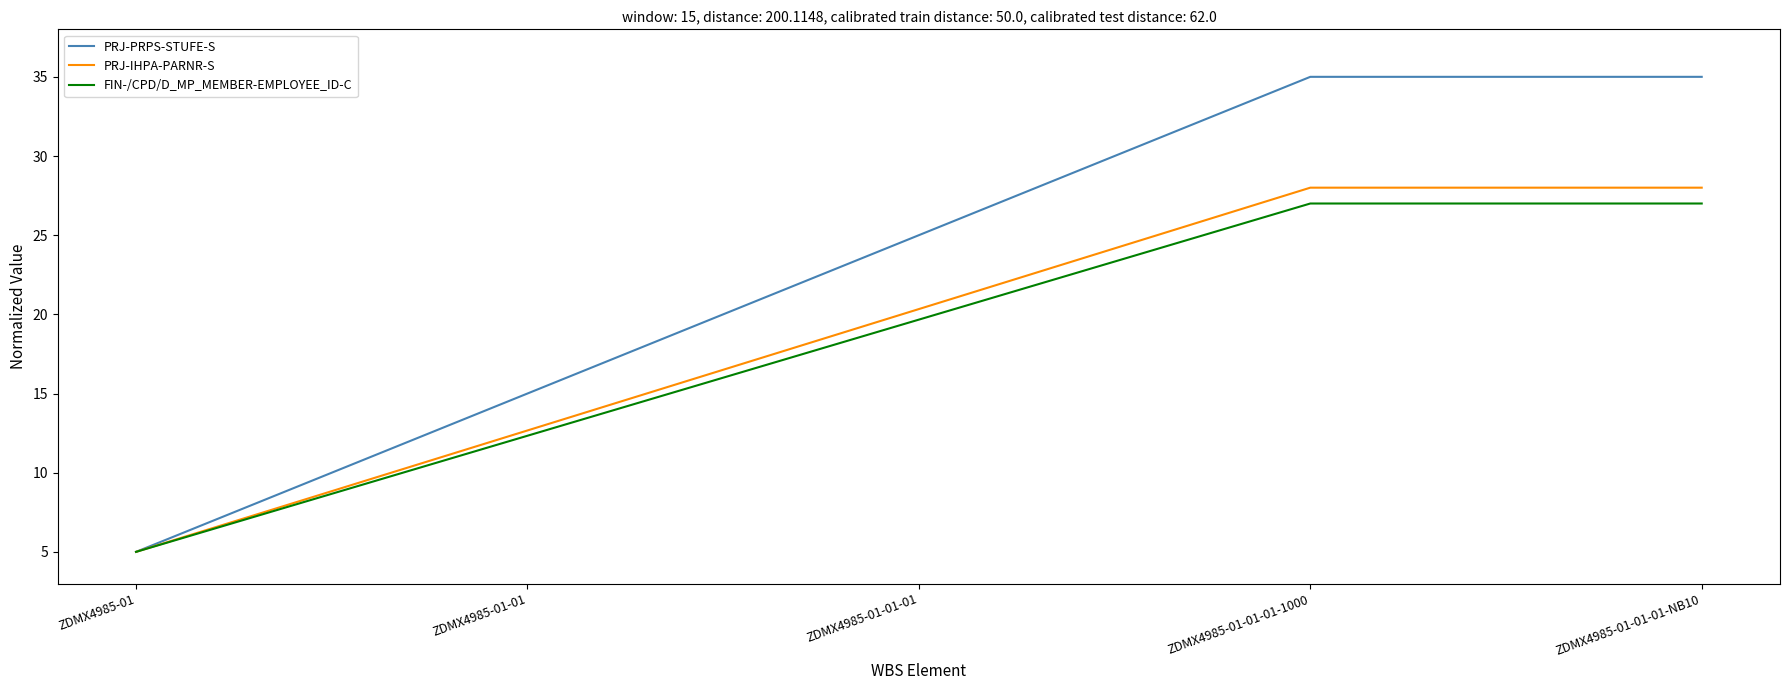

Reading right to left, transcribe all the data shown in this chart.

PRJ-PRPS-STUFE-S: ZDMX4985-01-01-01-NB10=35.0	ZDMX4985-01-01-01-1000=35.0	ZDMX4985-01-01-01=25.0	ZDMX4985-01-01=15.0	ZDMX4985-01=5.0
PRJ-IHPA-PARNR-S: ZDMX4985-01-01-01-NB10=28.0	ZDMX4985-01-01-01-1000=28.0	ZDMX4985-01-01-01=20.3	ZDMX4985-01-01=12.7	ZDMX4985-01=5.0
FIN-/CPD/D_MP_MEMBER-EMPLOYEE_ID-C: ZDMX4985-01-01-01-NB10=27.0	ZDMX4985-01-01-01-1000=27.0	ZDMX4985-01-01-01=19.7	ZDMX4985-01-01=12.3	ZDMX4985-01=5.0